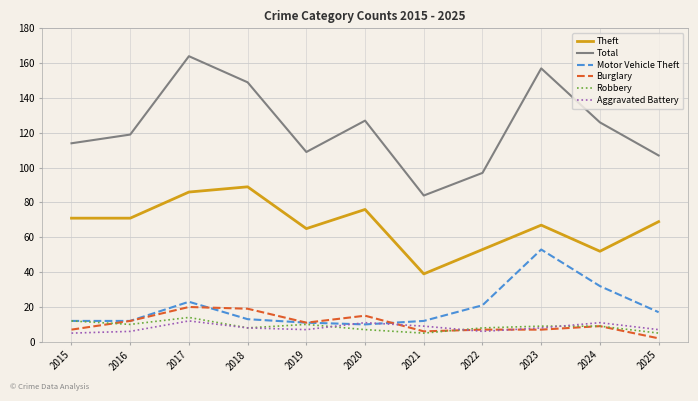

Which series has the largest total across all categories?

Total